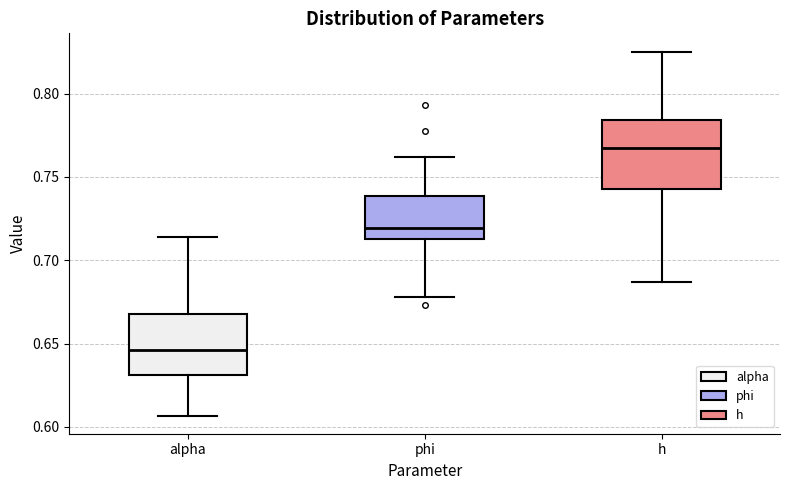

Where does the upper whisker of the box for h end on the y-axis? The values are not printed on the chart, so give them approximately, as read against the axis.

0.825